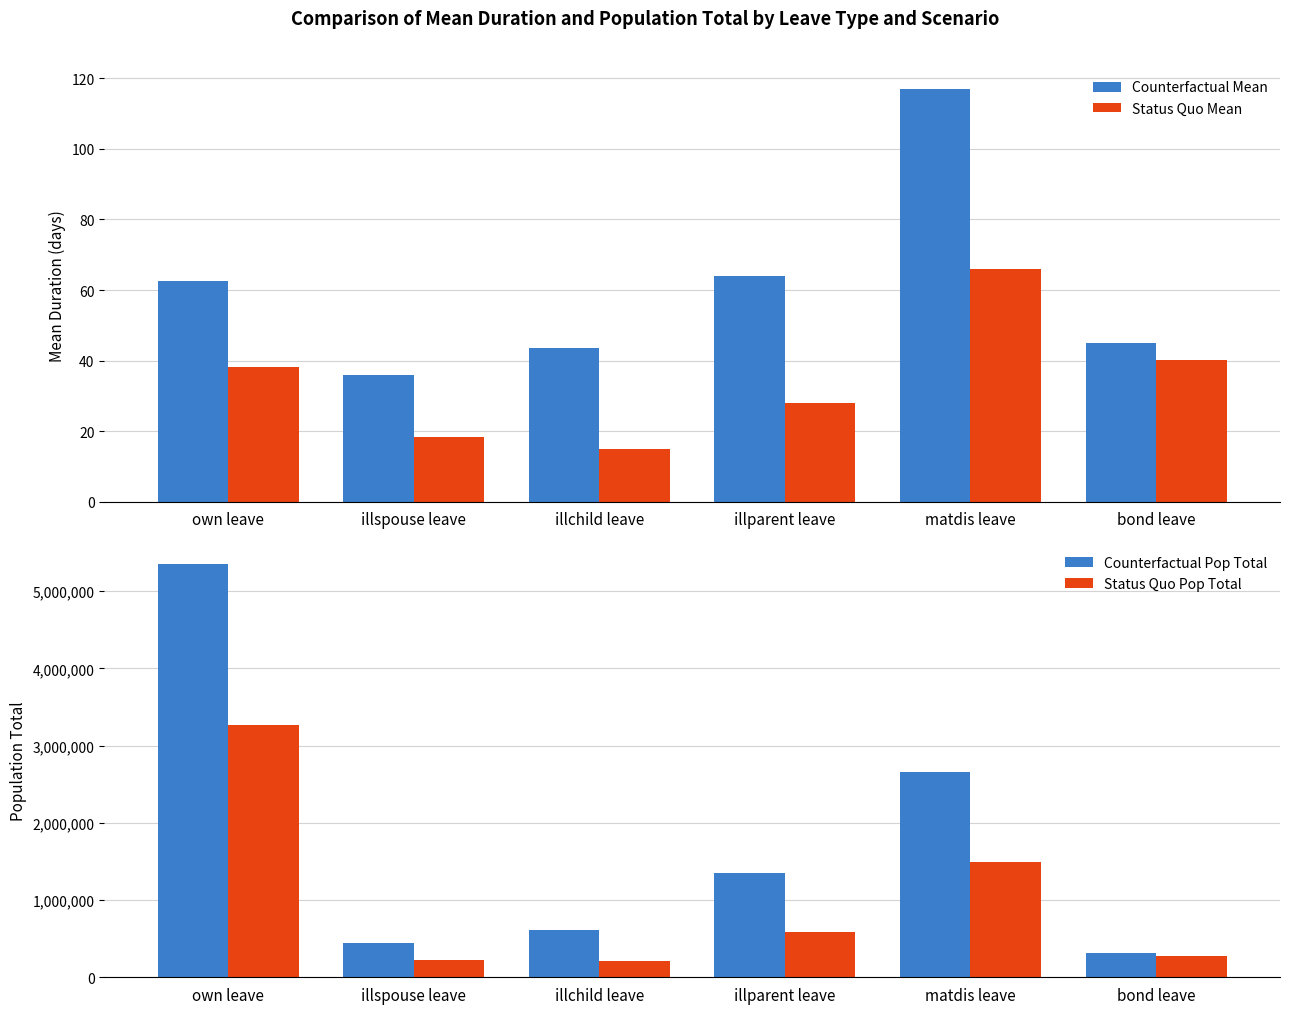

What is the difference between the Counterfactual Pop Total values at illspouse leave and own leave?

4910095